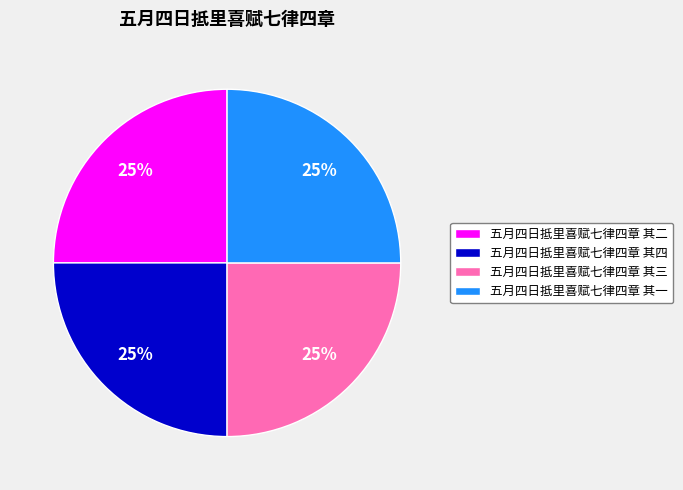

How many slices are in this pie chart?

4